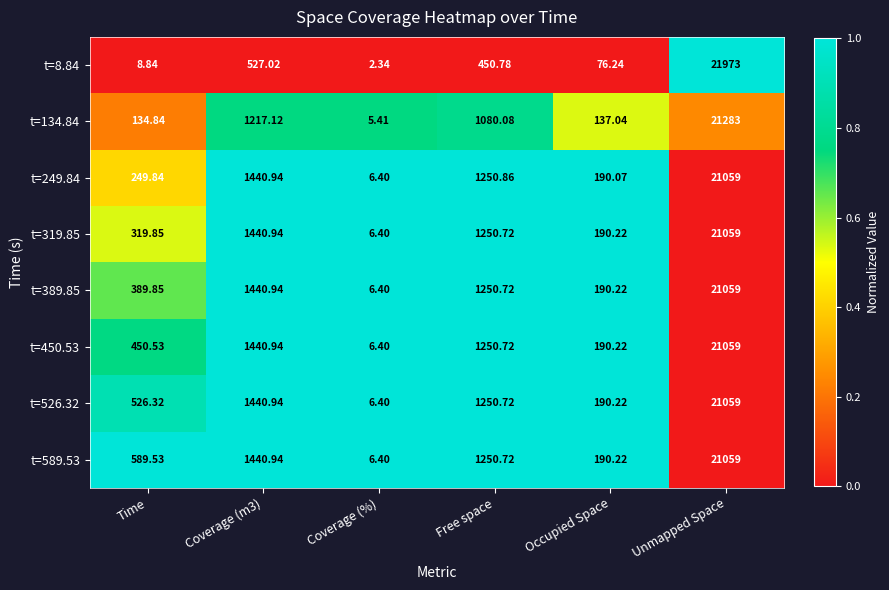

Which series has the largest range (max minus min)?

t=8.84